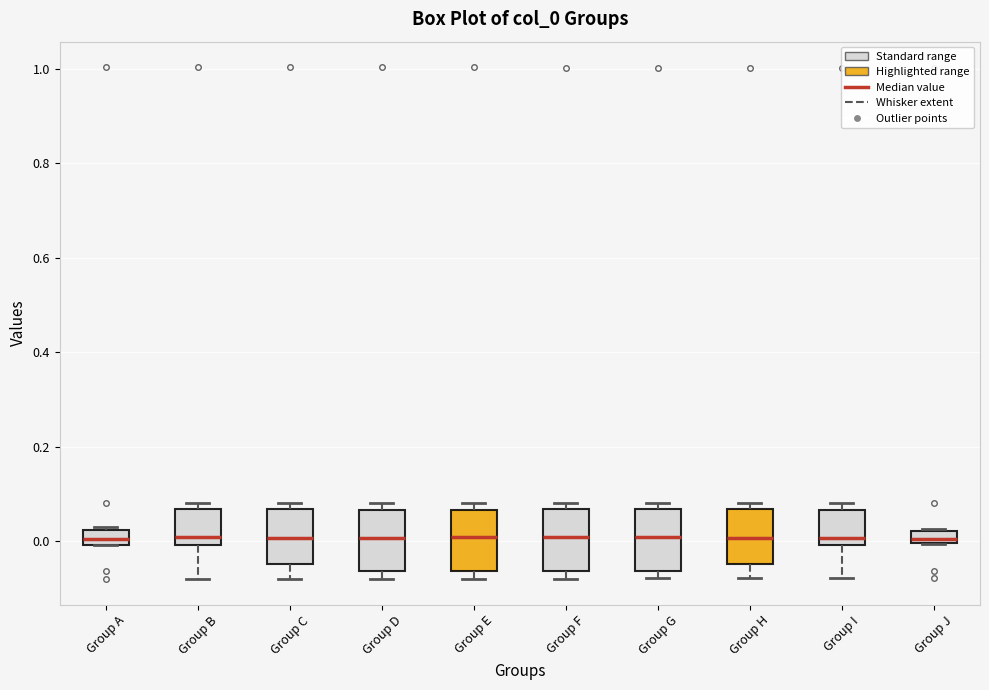

Where is the lower edge of the box for Group B on the y-axis? The values are not printed on the chart, so give them approximately, as read against the axis.

0.00